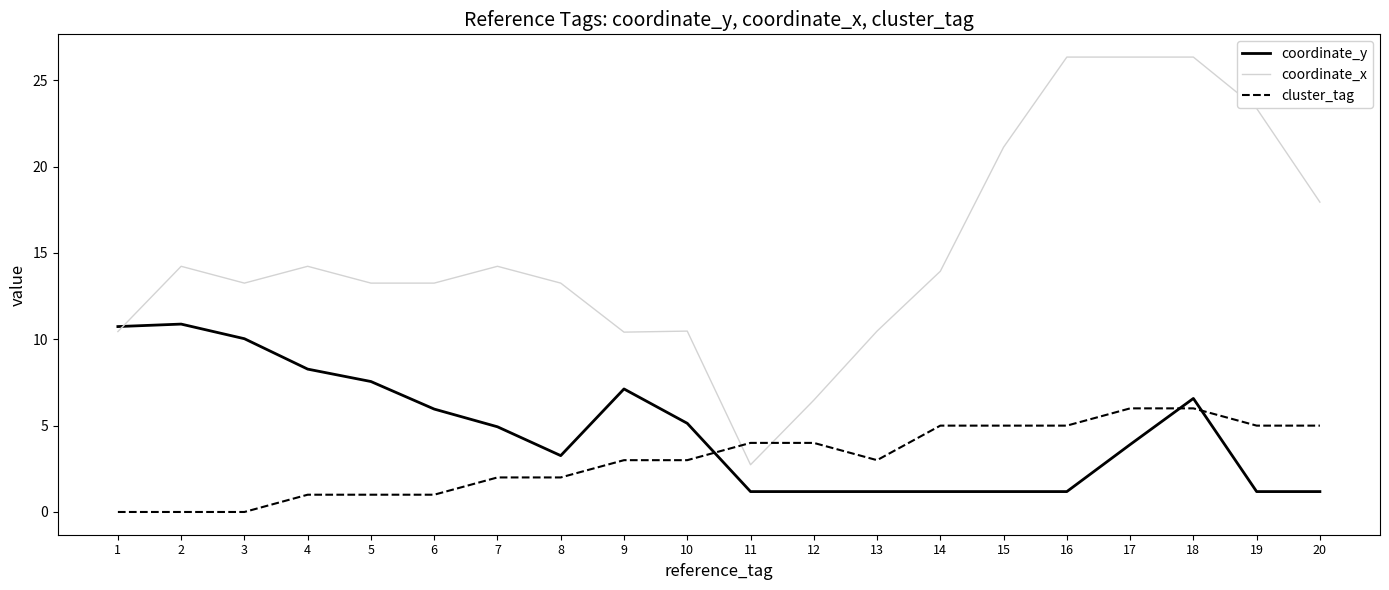

Is it true that coordinate_y equals 7.6 at 5?

True